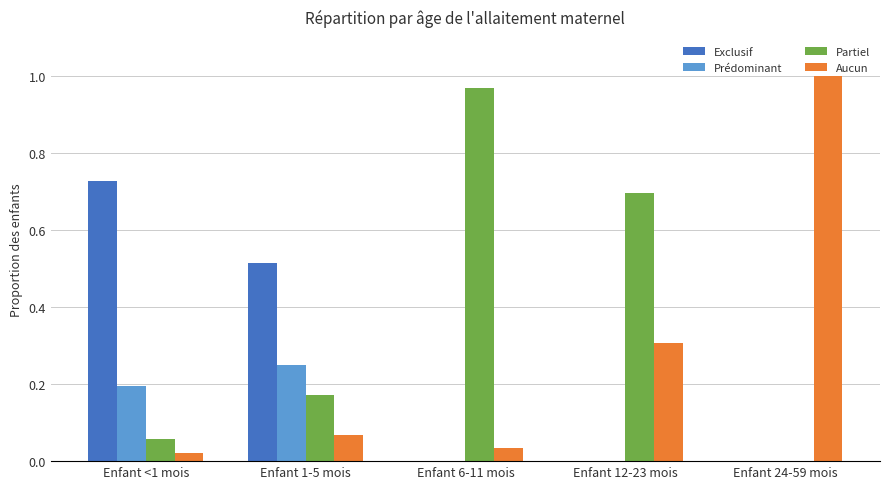

What are all the series names shown in the legend?

Exclusif, Prédominant, Partiel, Aucun